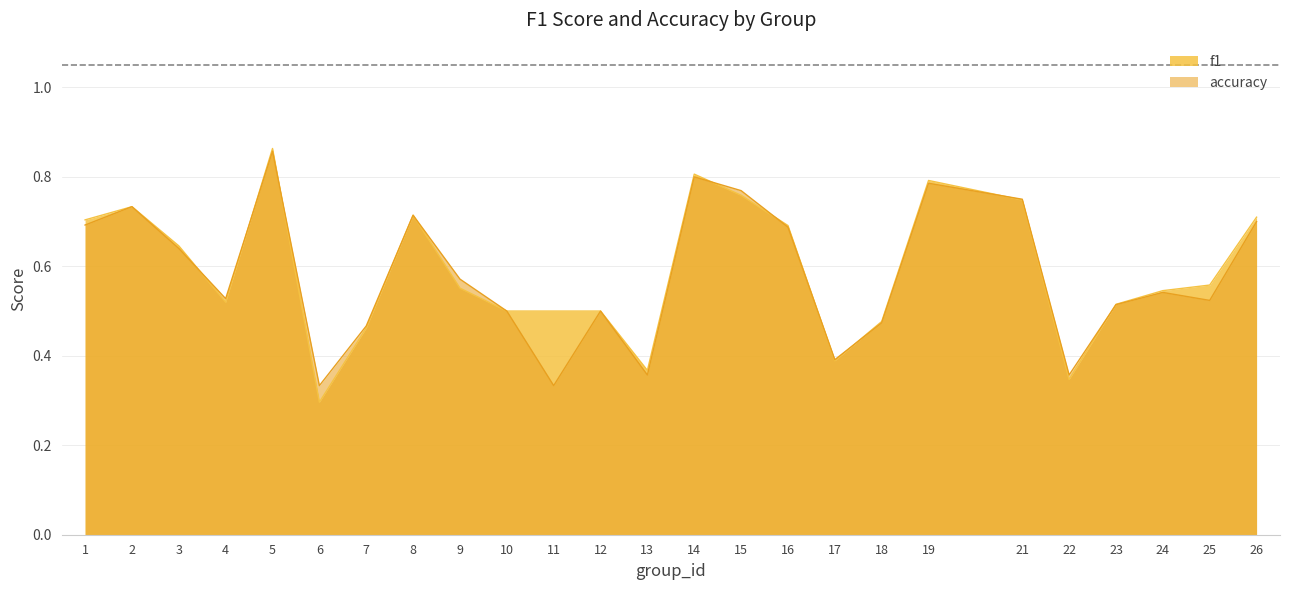

Between 5 and 18, which series saw the biggest shift?

f1